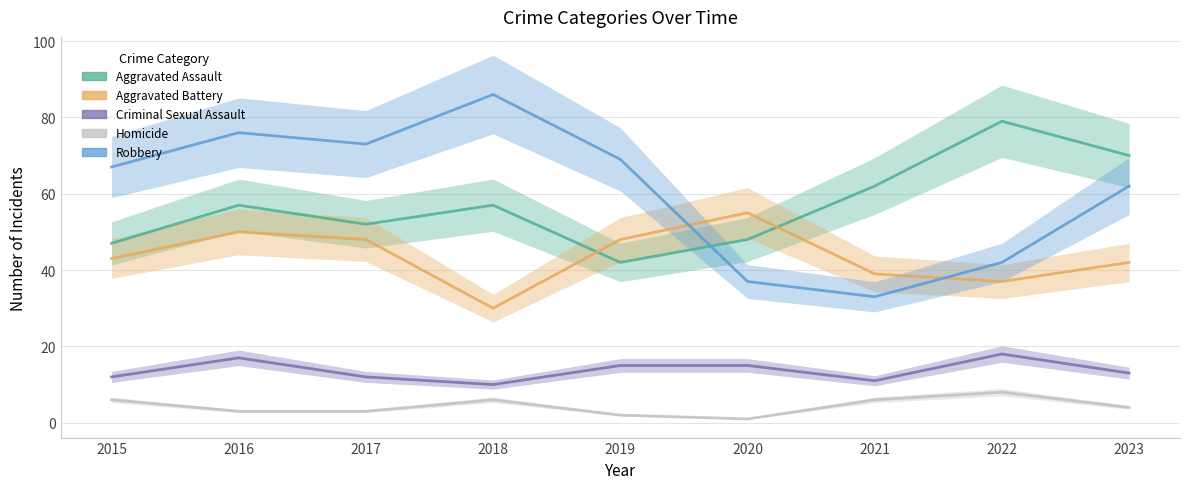

True or false: Homicide has more than 1 interior local peaks.

True